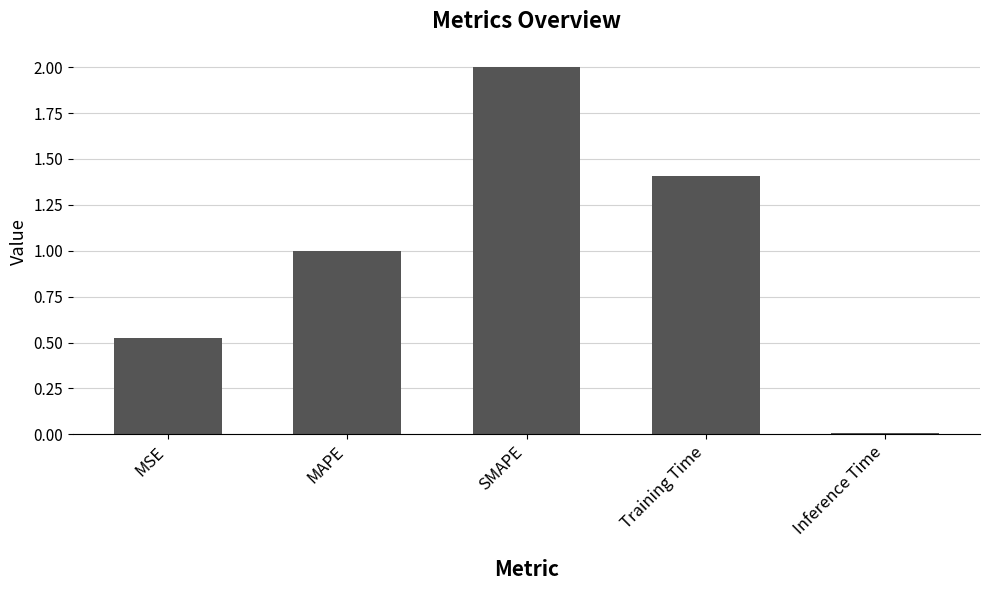

List the labels in order of value, smallest first.

Inference Time, MSE, MAPE, Training Time, SMAPE